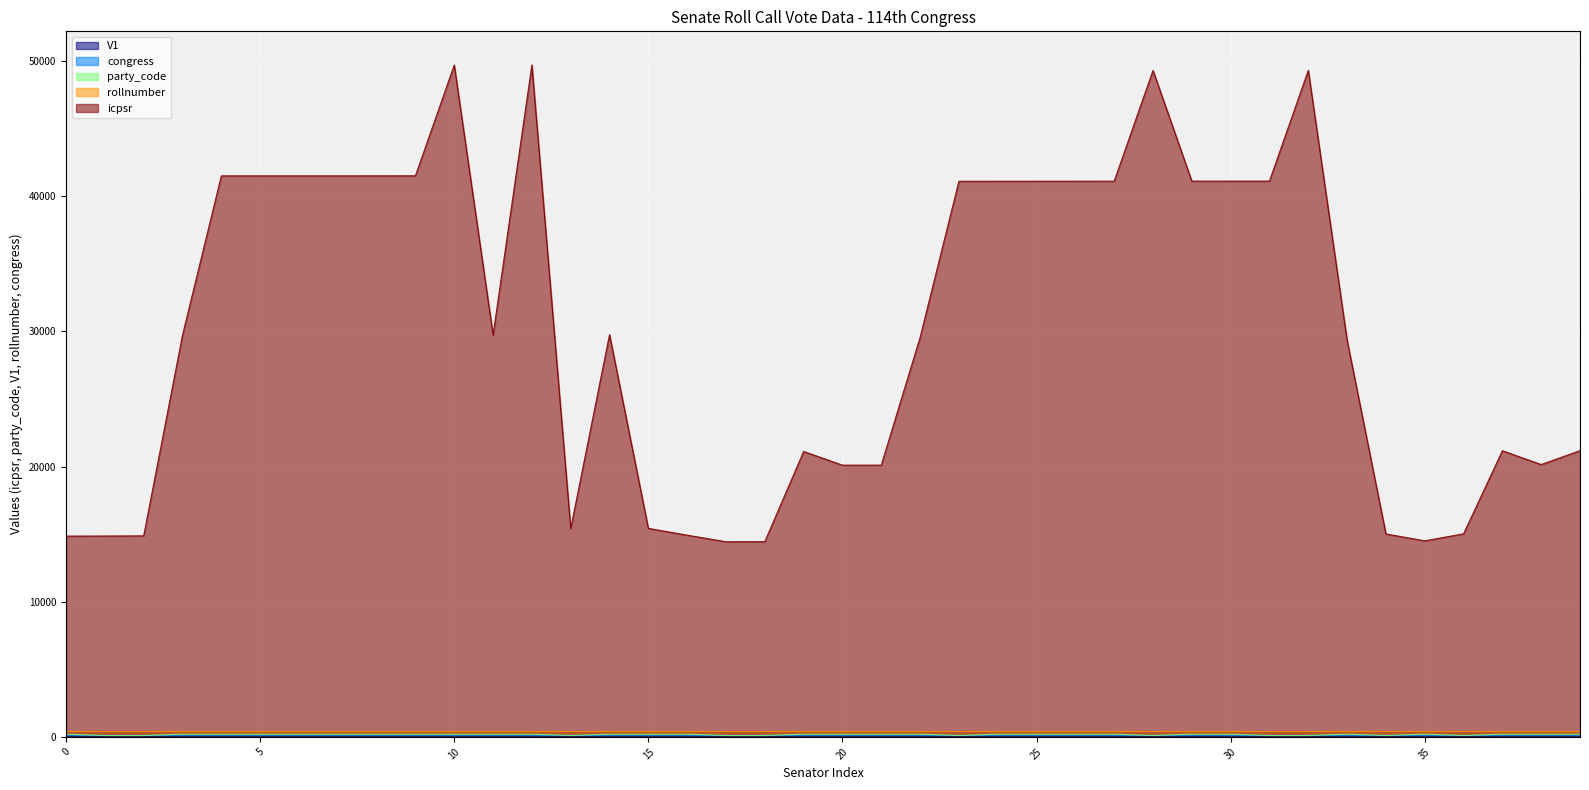

What is the difference between the maximum and minimum values in the icpsr series?

35271